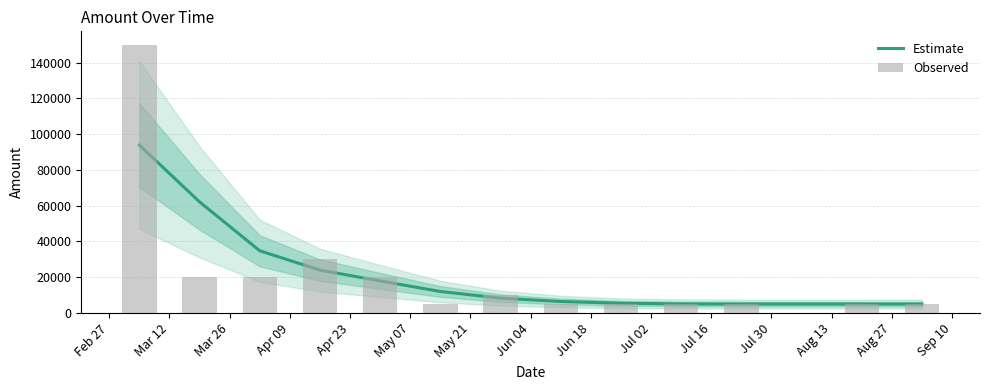

What value does the Estimate series have at Jul 16?

5006.4